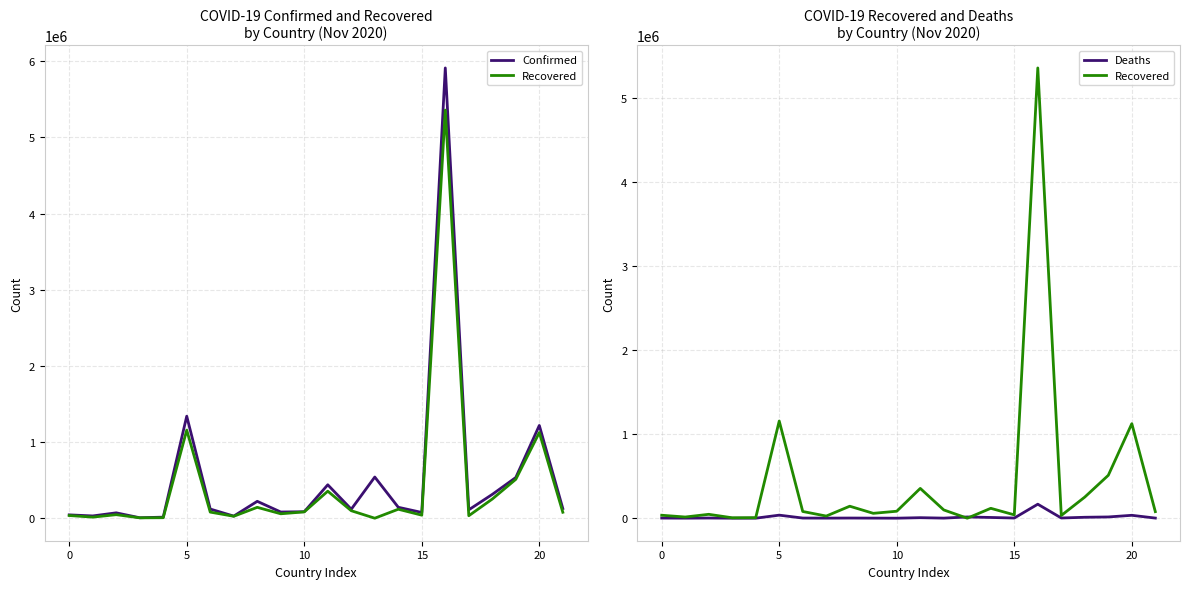

Which label corresponds to the smallest value in the chart?

13